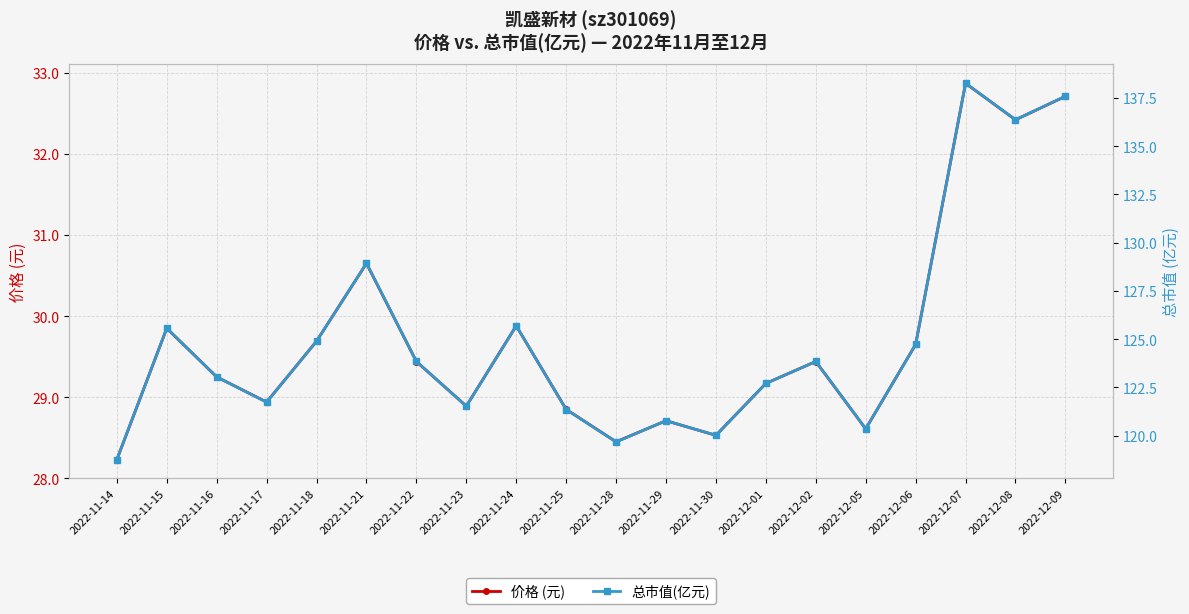

Rank the series at 2022-12-05 from highest to lowest value.

总市值(亿元), 价格 (元)